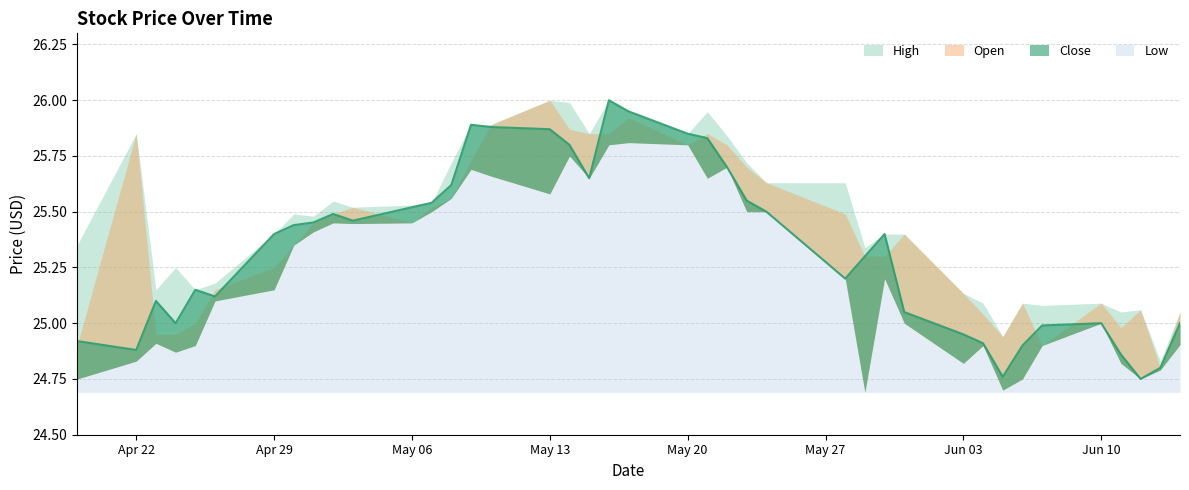

True or false: Close has more than 0 interior local peaks.

True